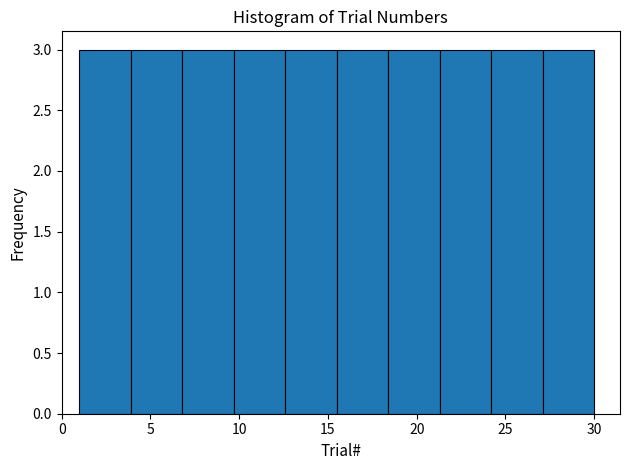

Reading left to right, list every bar in this chart as the range it spans on the x-axis followed by its height. Neither the bar edges nor the heights are printed on the chart, so give them approximately, as read against the axes.

1.0 to 3.9: 3
3.9 to 6.8: 3
6.8 to 9.7: 3
9.7 to 12.6: 3
12.6 to 15.5: 3
15.5 to 18.4: 3
18.4 to 21.3: 3
21.3 to 24.2: 3
24.2 to 27.1: 3
27.1 to 30.0: 3